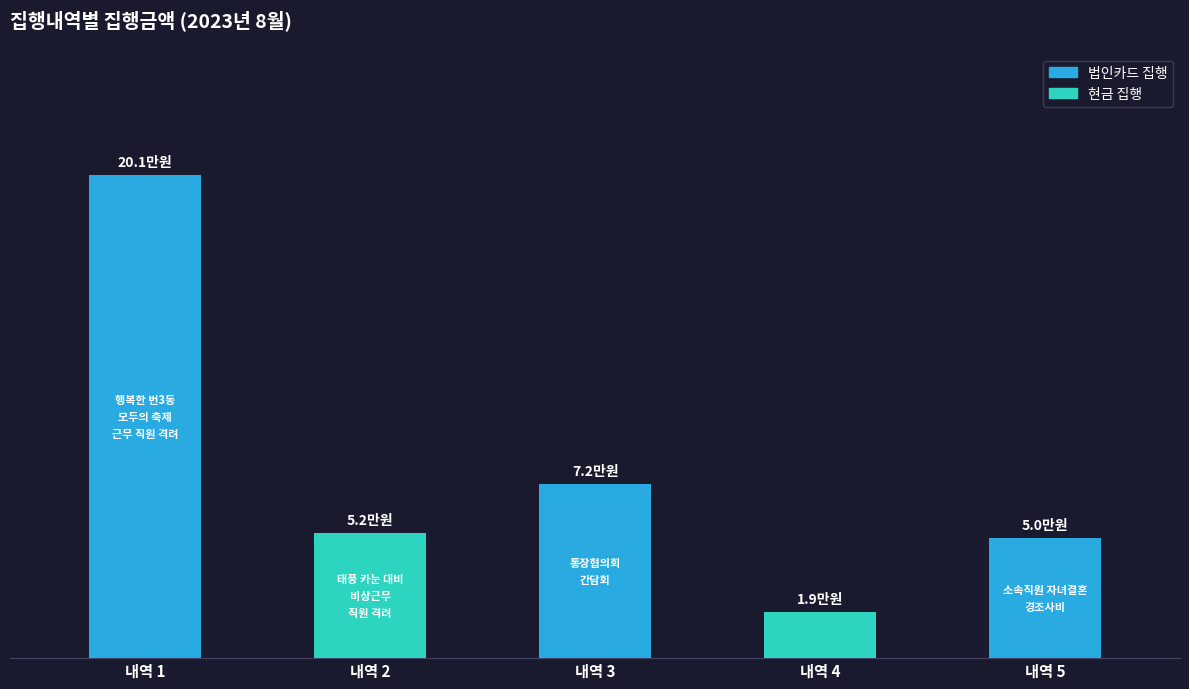

How many data points does each series have?

5